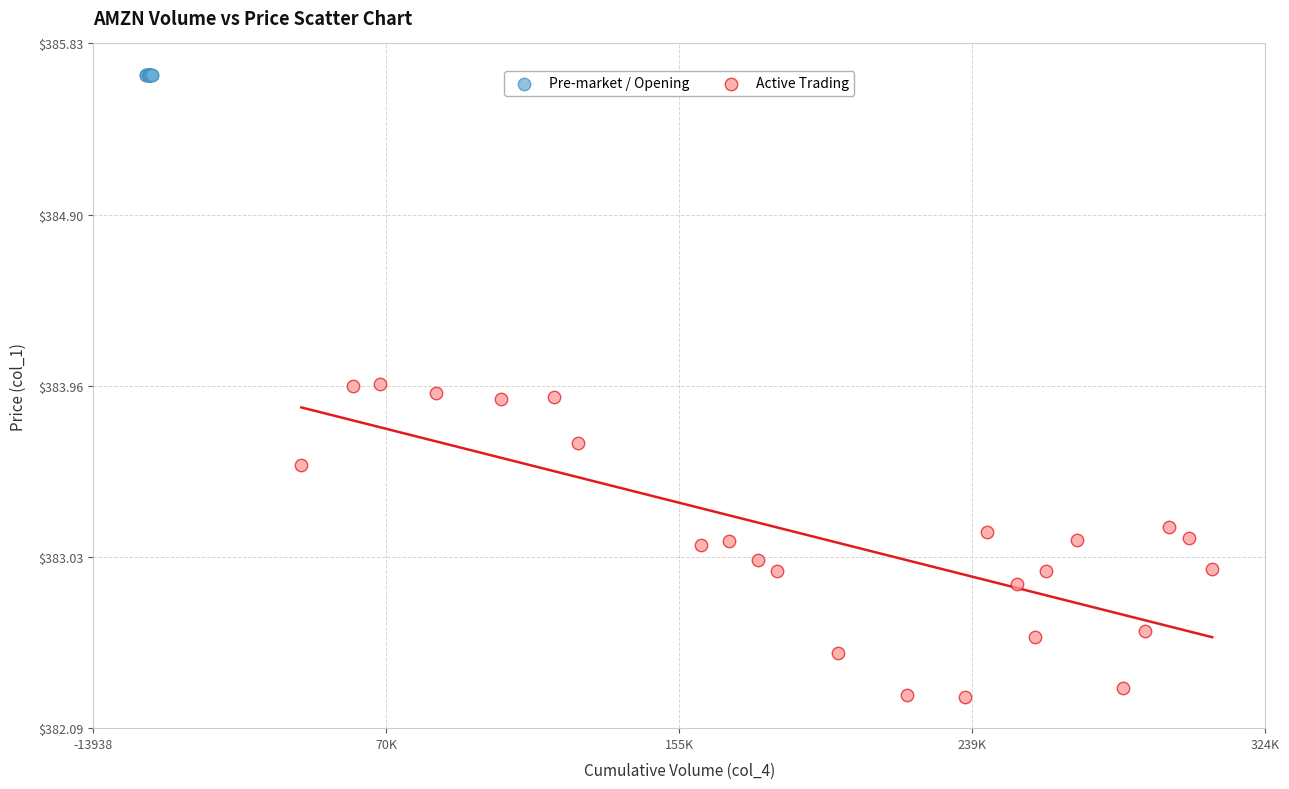

Which series reaches the maximum Y coordinate?

Pre-market / Opening